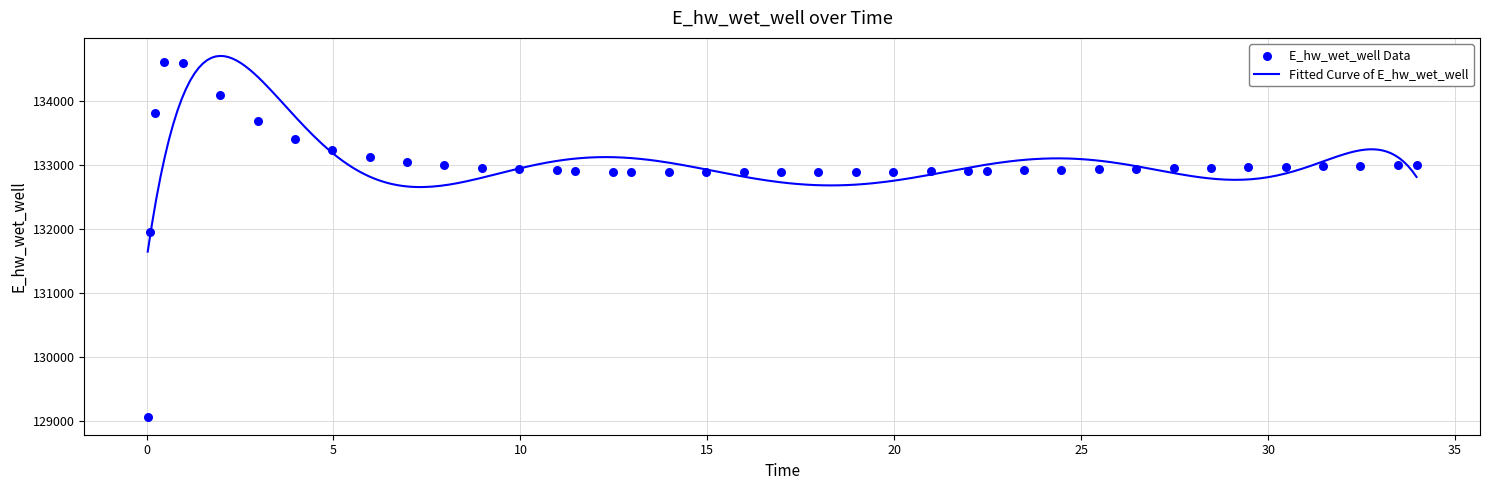

Between 7.96875 and 2.96875, which is larger?

2.96875